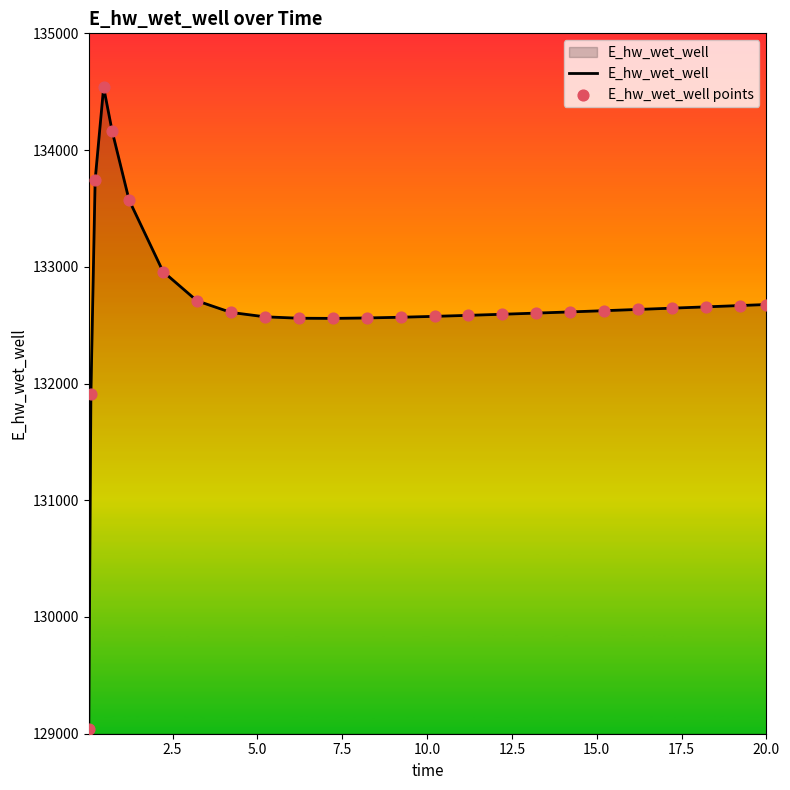

What is the minimum value shown in the chart?

129036.8